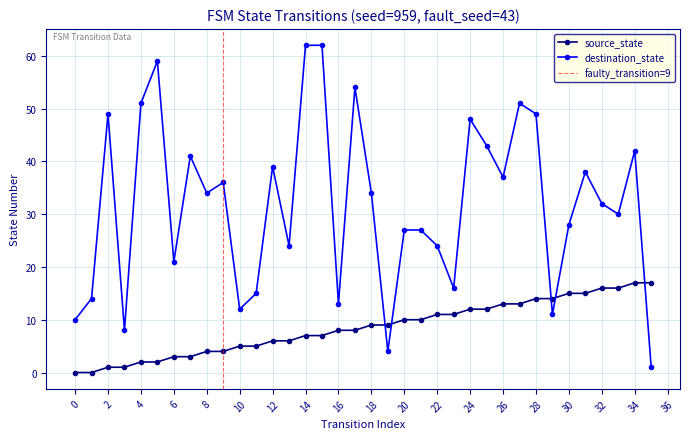

Where is the first local maximum for destination_state?

2